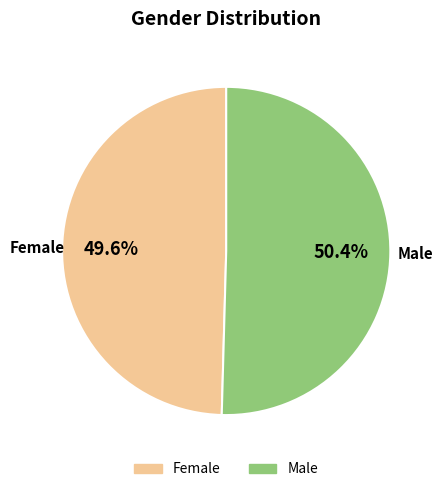

To the nearest percent, what is the difference between the Male and Female slice percentages?

1%